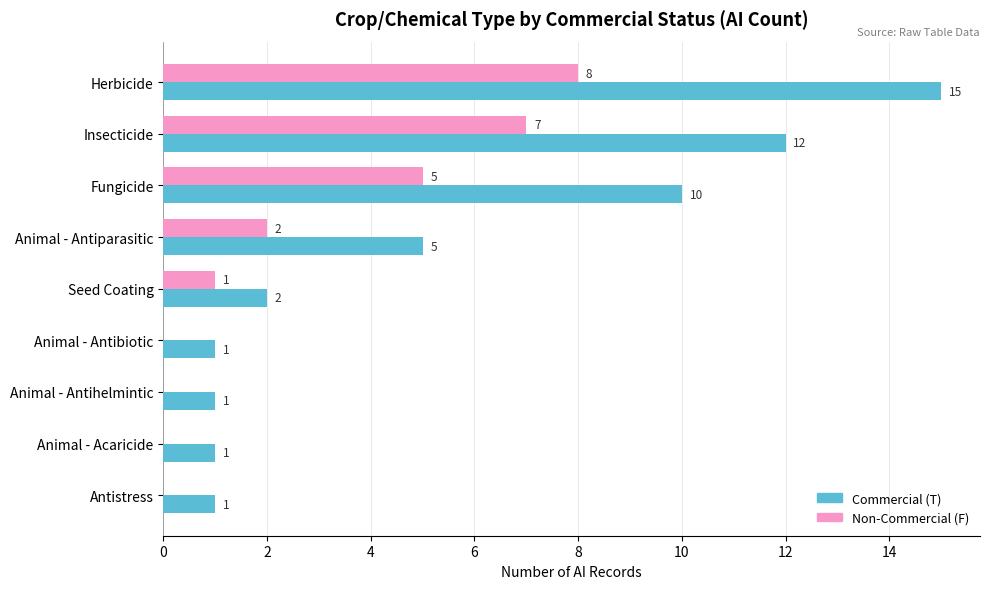

What are all the series names shown in the legend?

Commercial (T), Non-Commercial (F)